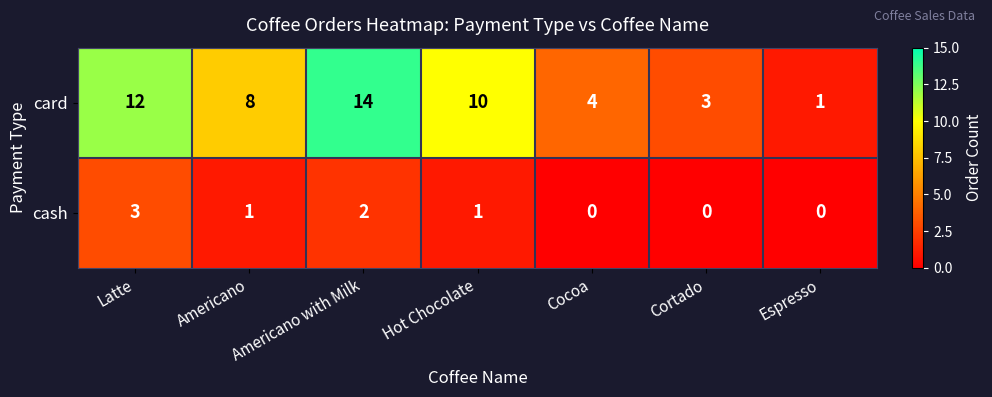

Between Cocoa and Cortado, which series saw the biggest shift?

card